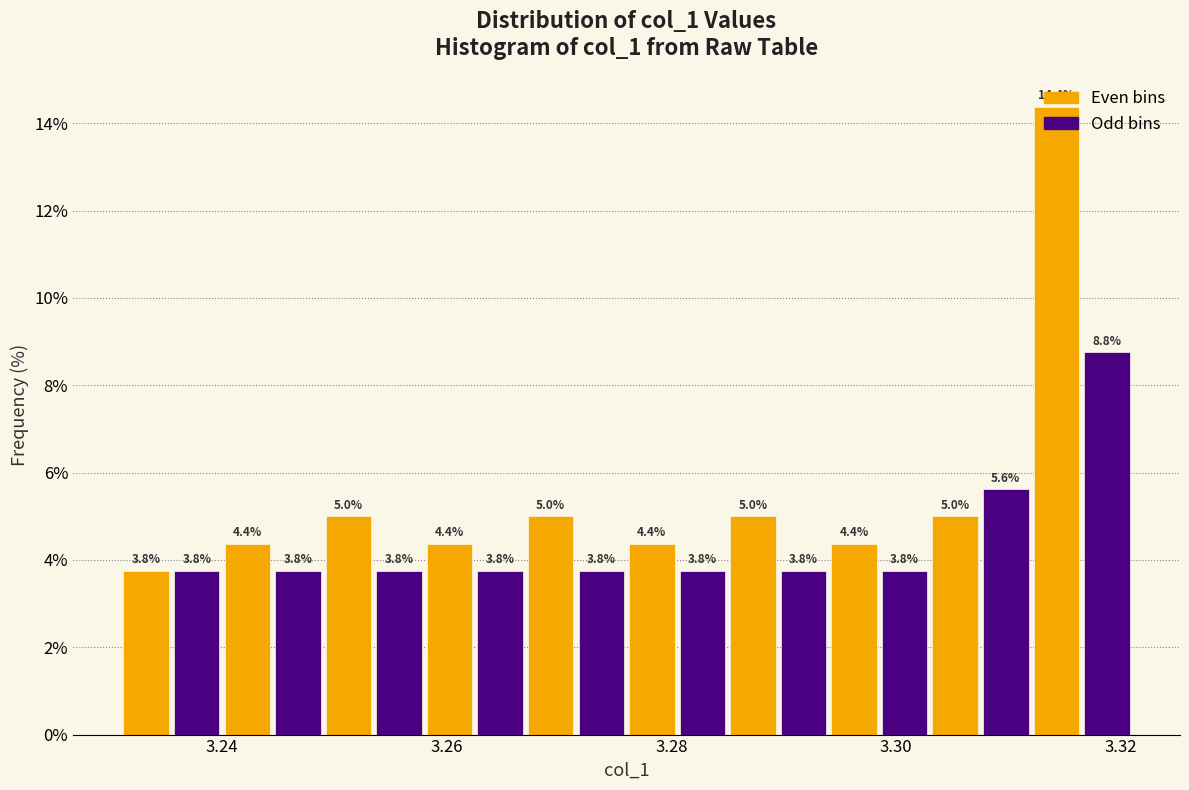

Read against the x-axis, roughly where is the centre of the tallest bar?

3.314